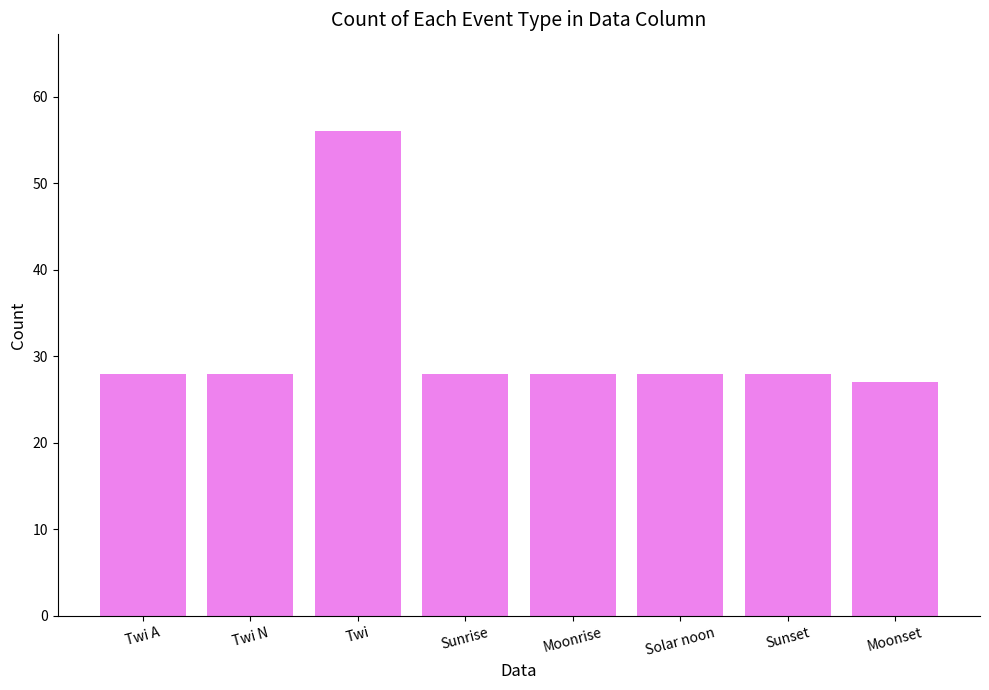

What is the smallest value displayed?

27